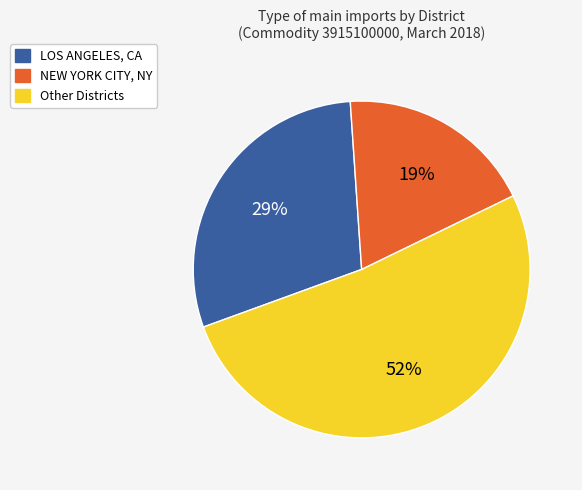

To the nearest percent, what portion does NEW YORK CITY, NY represent?

19%